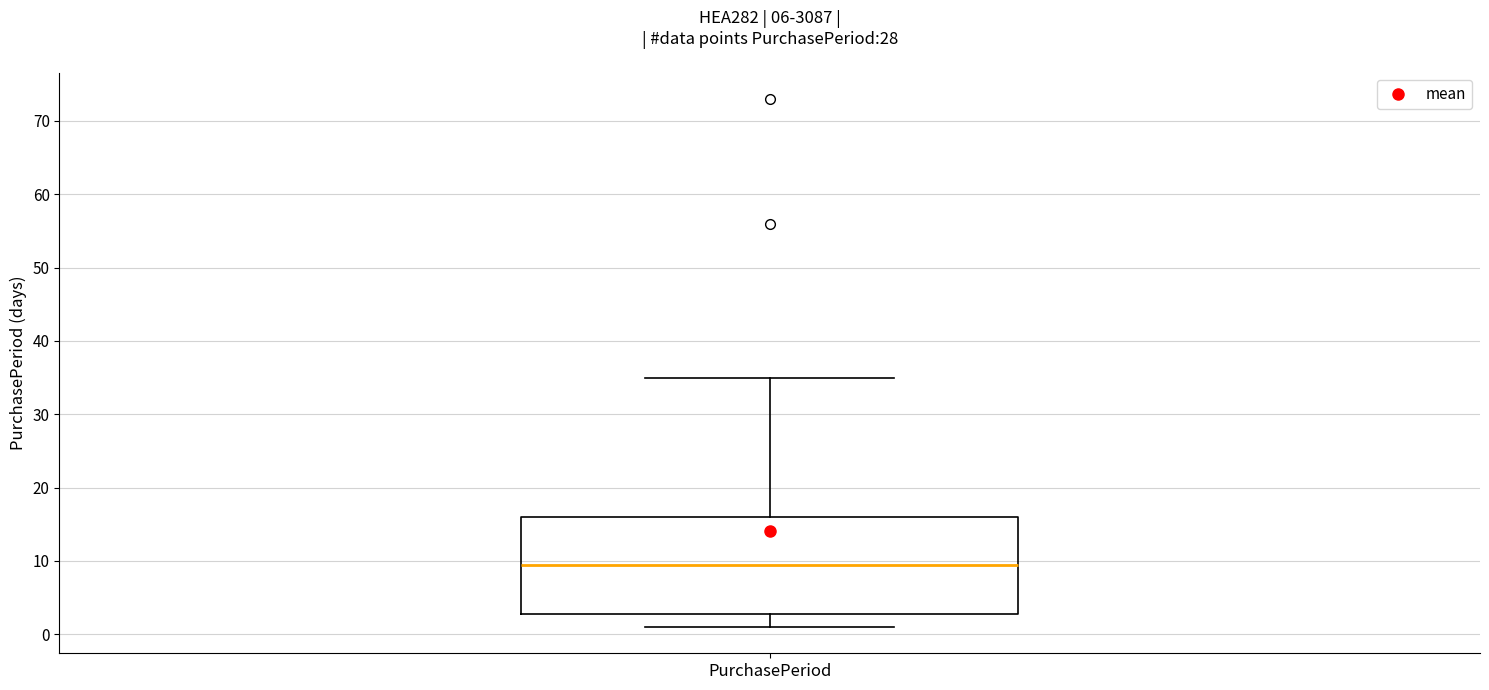

Where does the lower whisker of the box for PurchasePeriod end on the y-axis? The values are not printed on the chart, so give them approximately, as read against the axis.

1